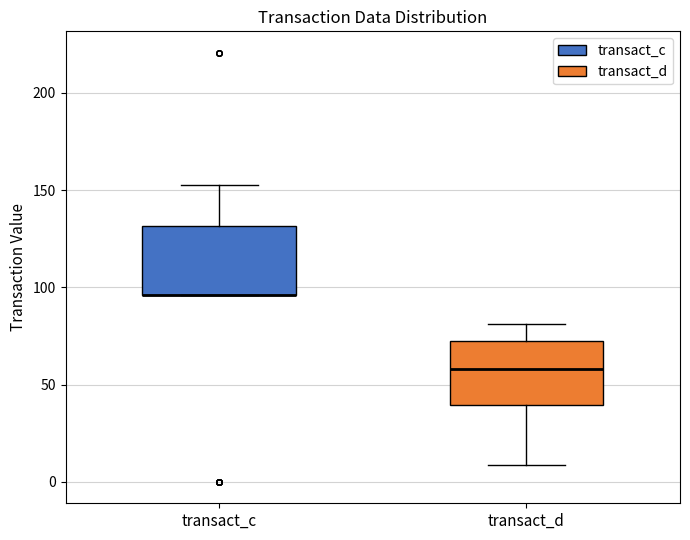

Reading left to right, transcribe this box plot: for each box, give where its median line is, the range the box spans, and where its two whiskers end, as read against the y-axis. The values are not printed on the chart, so give them approximately, as read against the axis.

transact_c: median 95 (drawn on the box's lower edge), box 95 to 130, whiskers 95 to 150
transact_d: median 60, box 40 to 70, whiskers 10 to 80